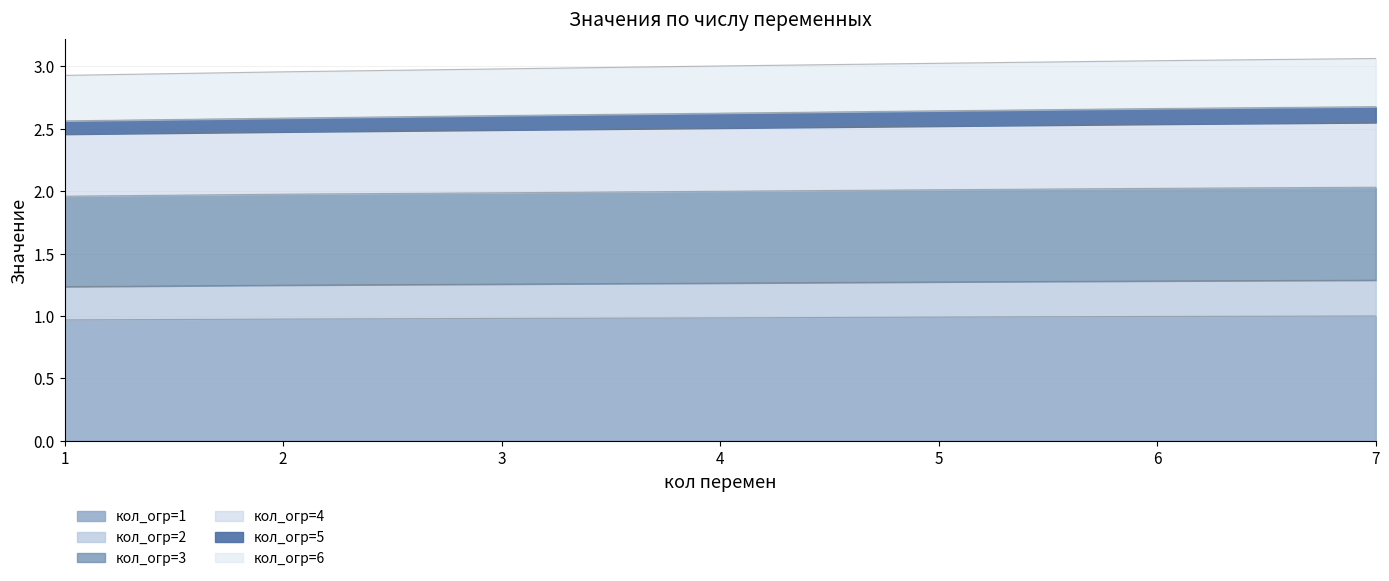

What is the total value across all series at 3?

3.0